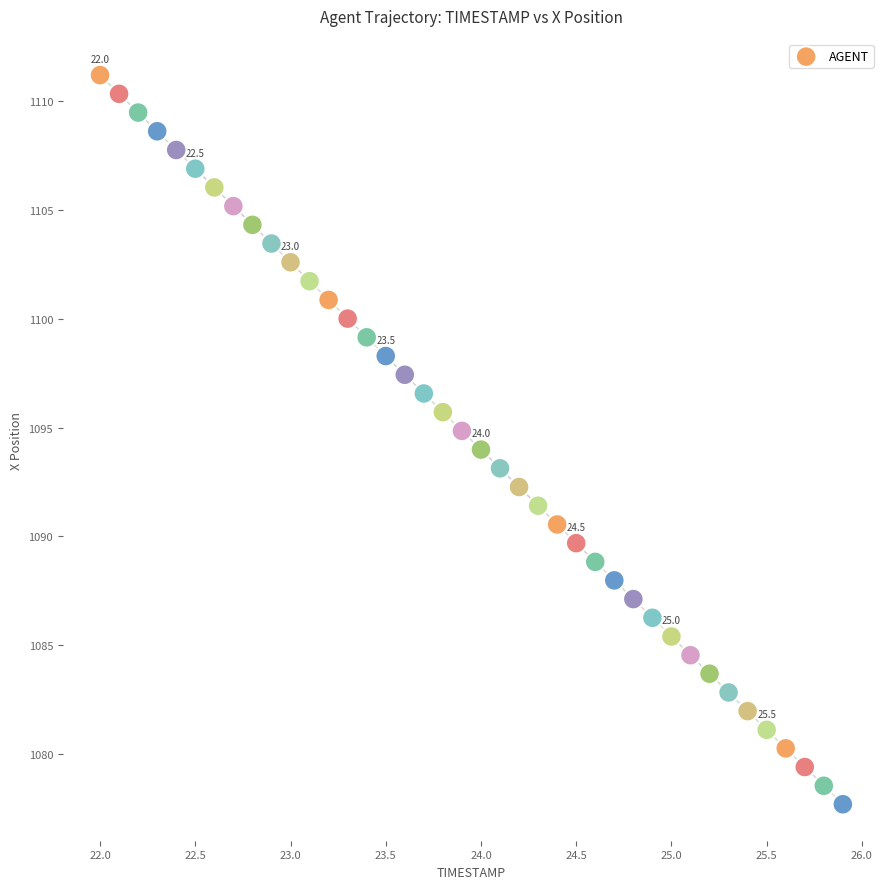

What is the range of X values (max minus min)?

3.9